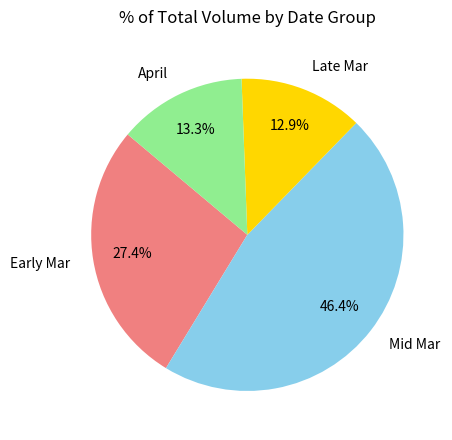

Approximately how many times larger is the value at April compared to Early Mar?

0.5